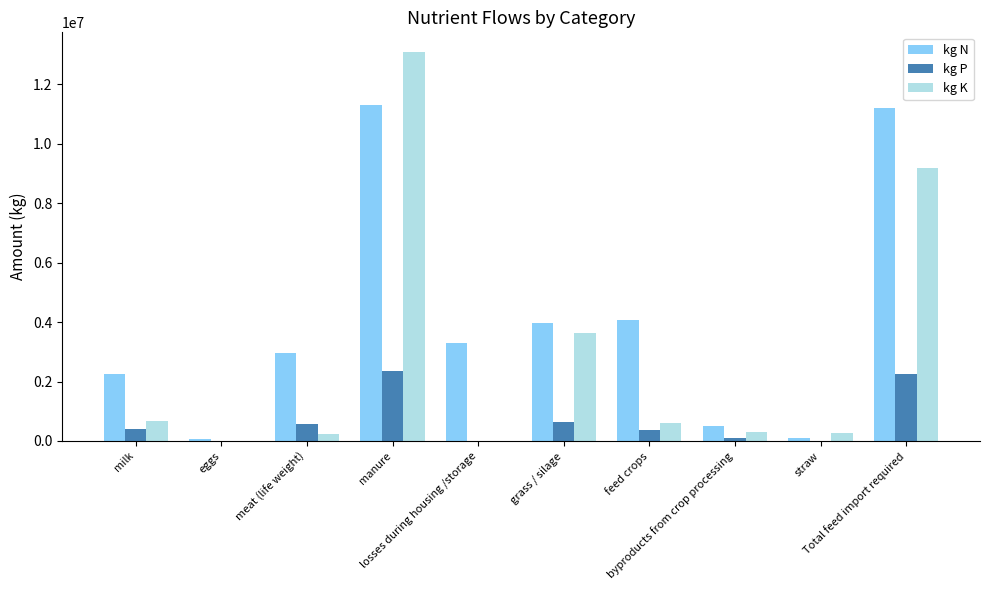

How many categories are shown in the chart?

10